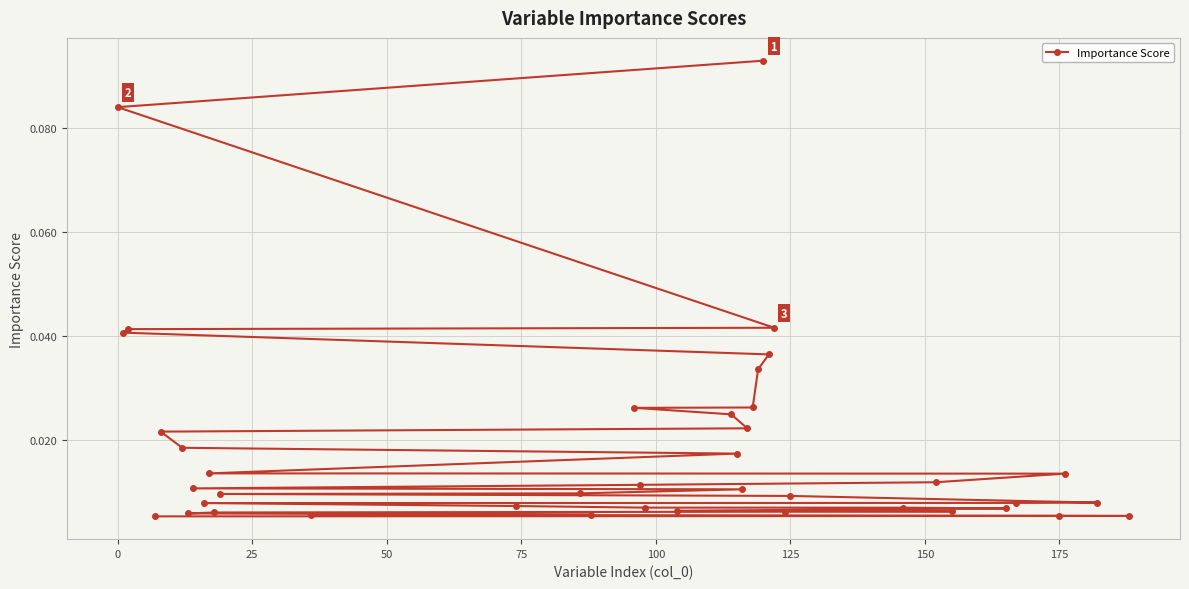

How many categories are shown in the chart?

40